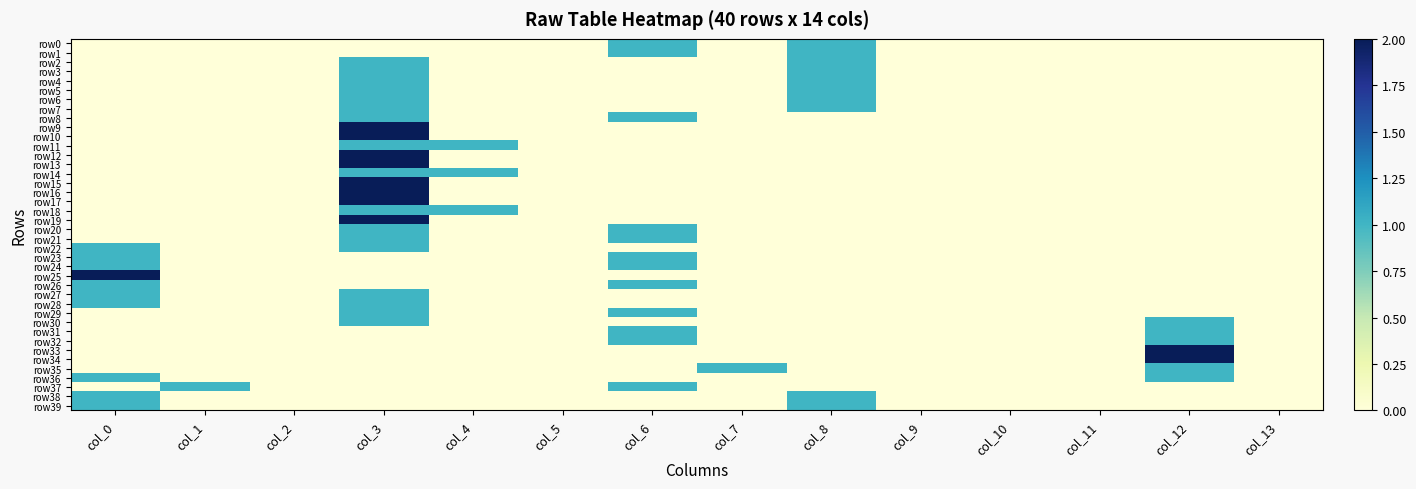

At how many categories does at least one series exceed 0?

8